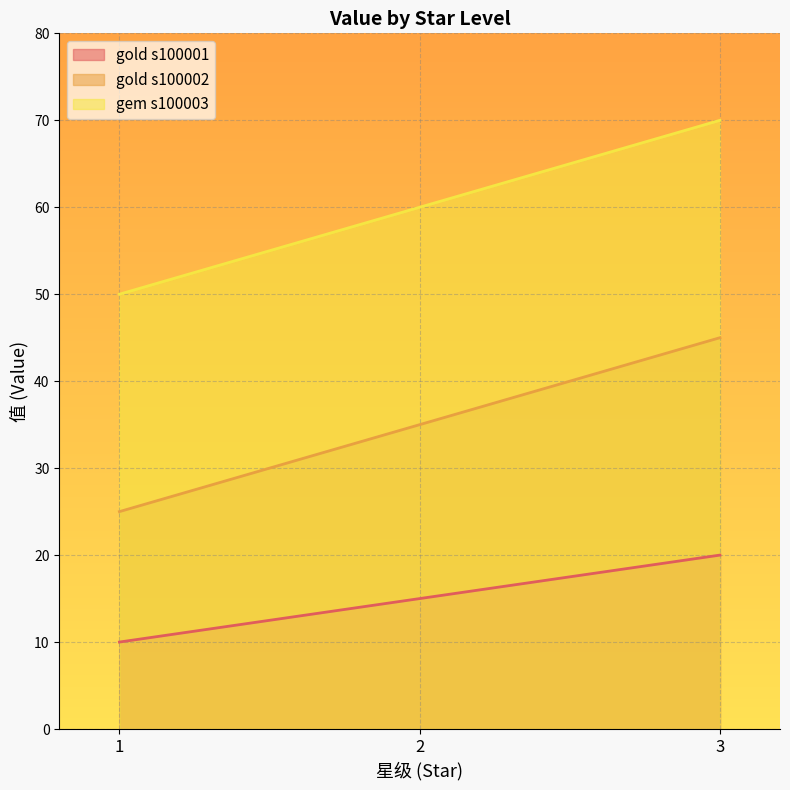

What is the greatest value displayed?

70